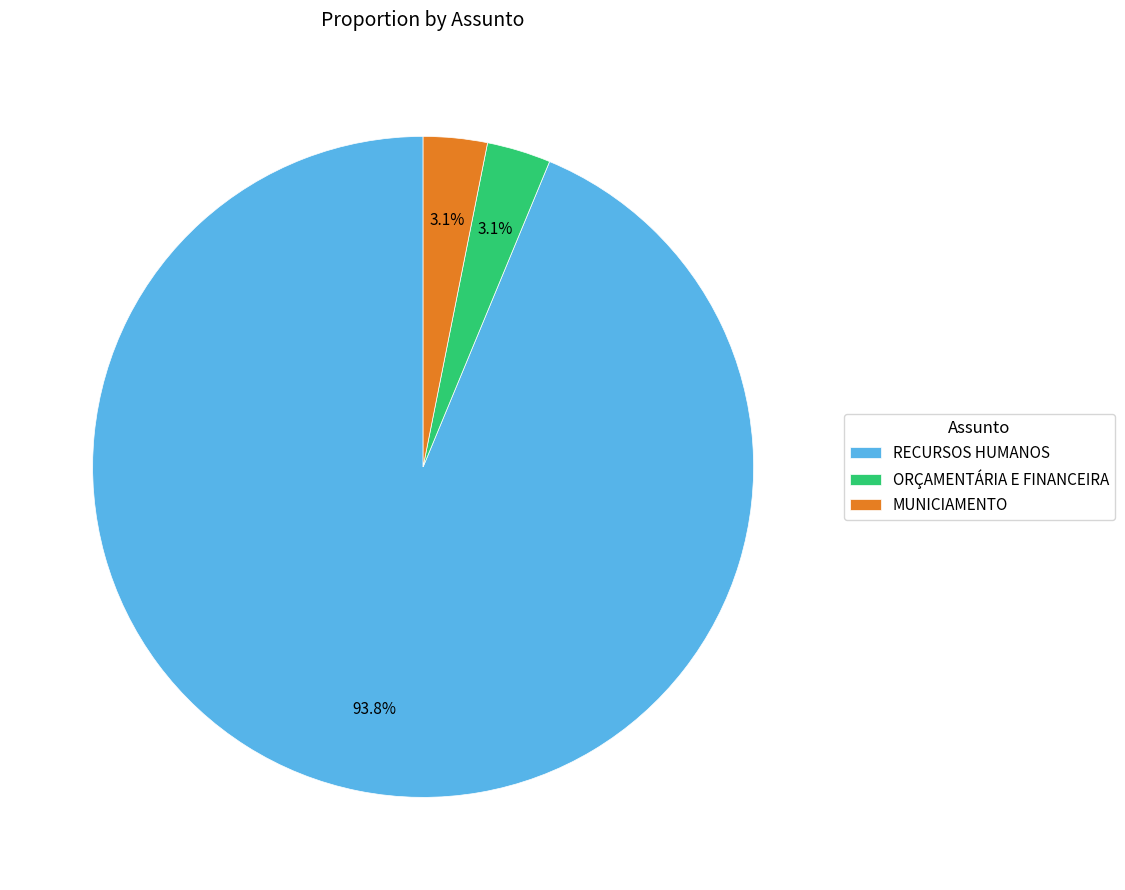

Is it true that MUNICIAMENTO is 14% of the pie?

False